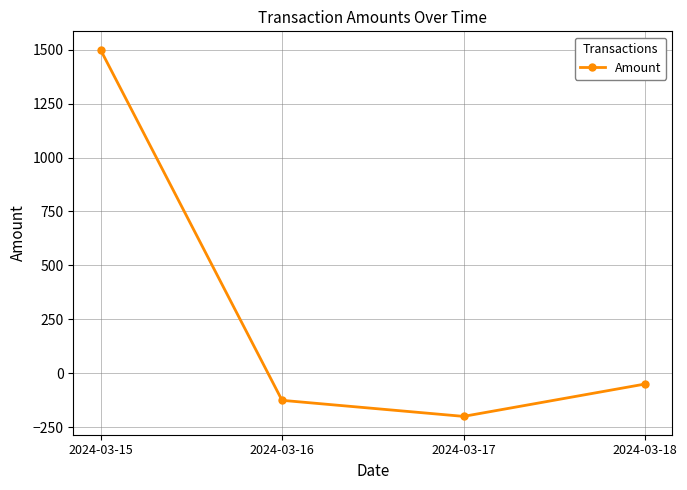

Which category has the highest value across all series?

2024-03-15